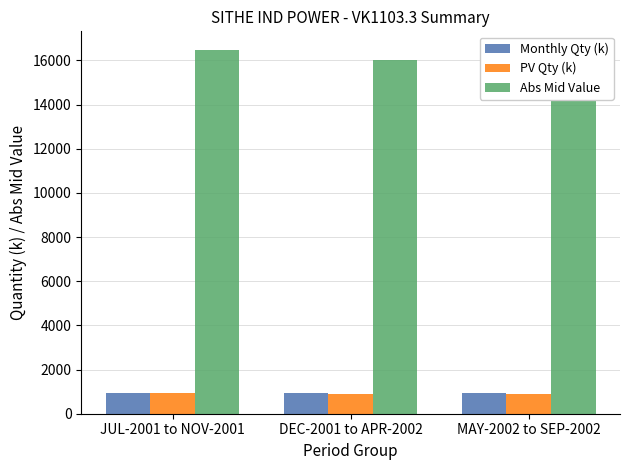

What is the smallest value displayed?

910.9